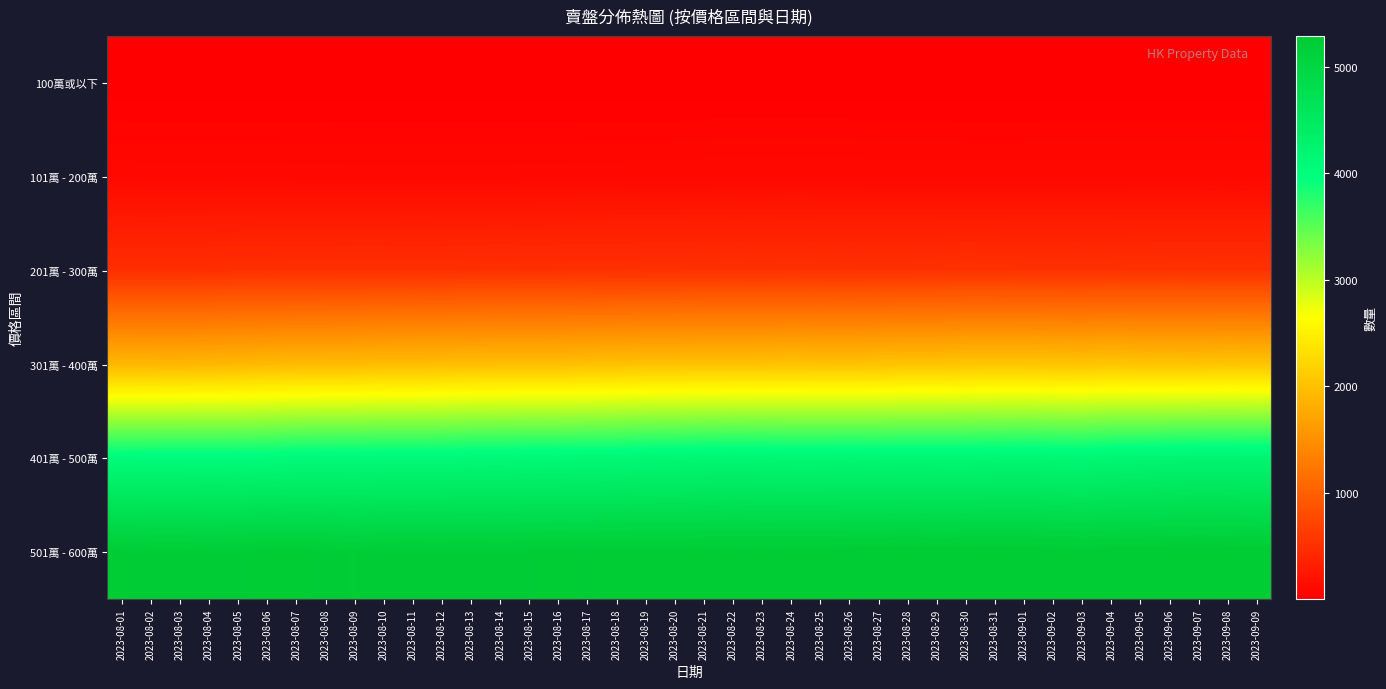

Which series has the widest spread of values?

401萬 - 500萬